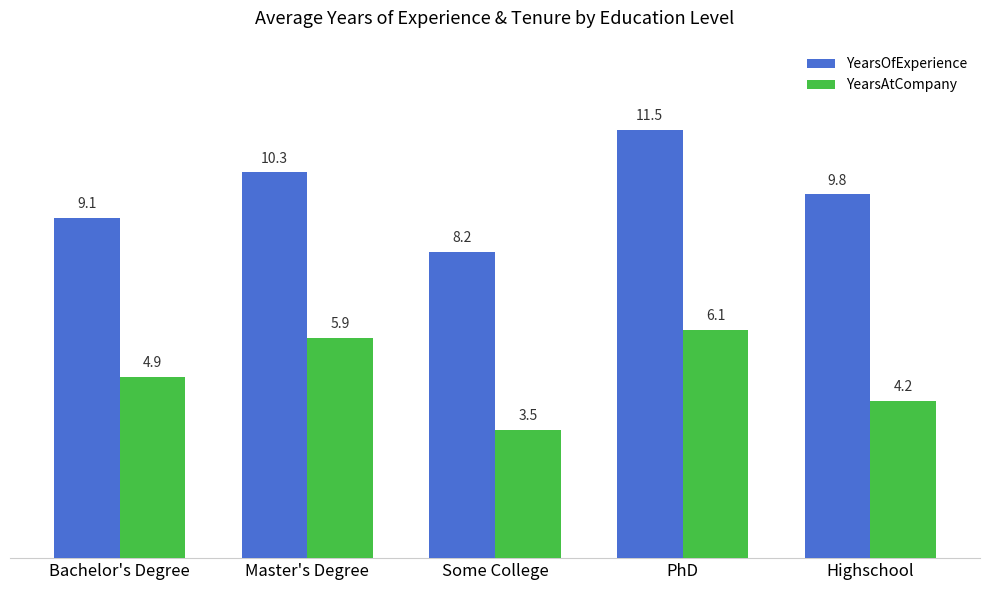

What is the minimum value shown in the chart?

3.5